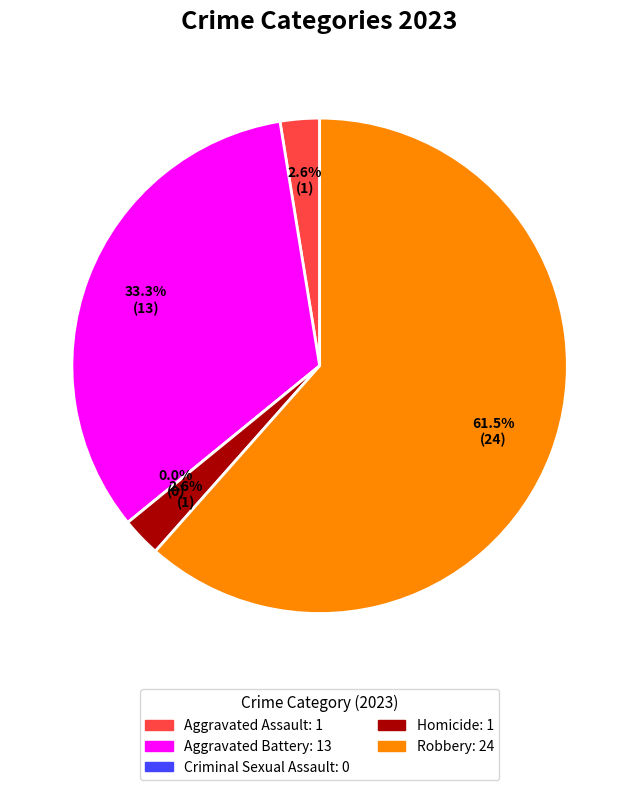

Which slice represents more than half of the pie?

Robbery